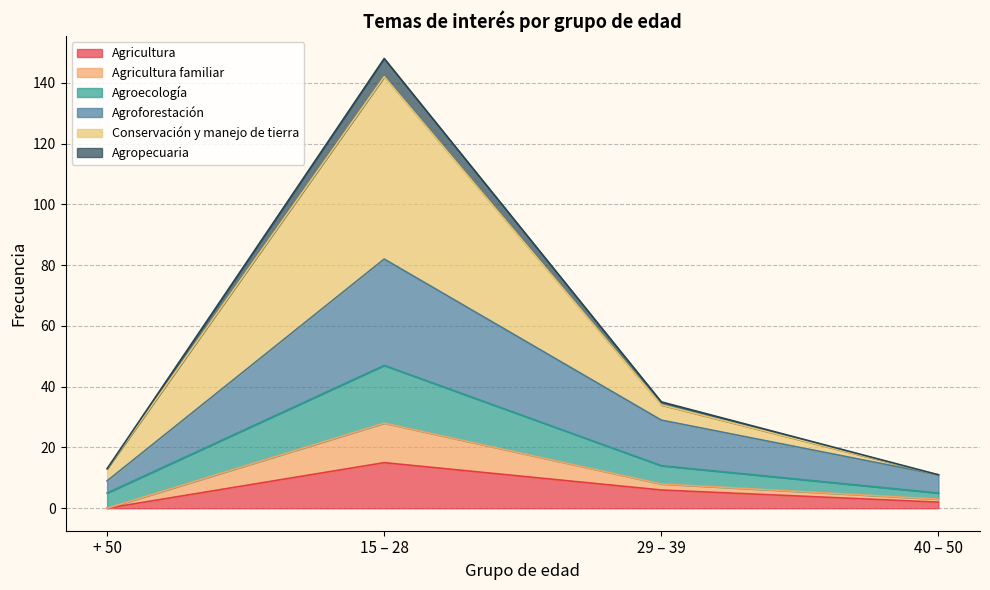

Is the value of Conservación y manejo de tierra at 40 – 50 greater than the value of Agroforestación at 15 – 28?

No